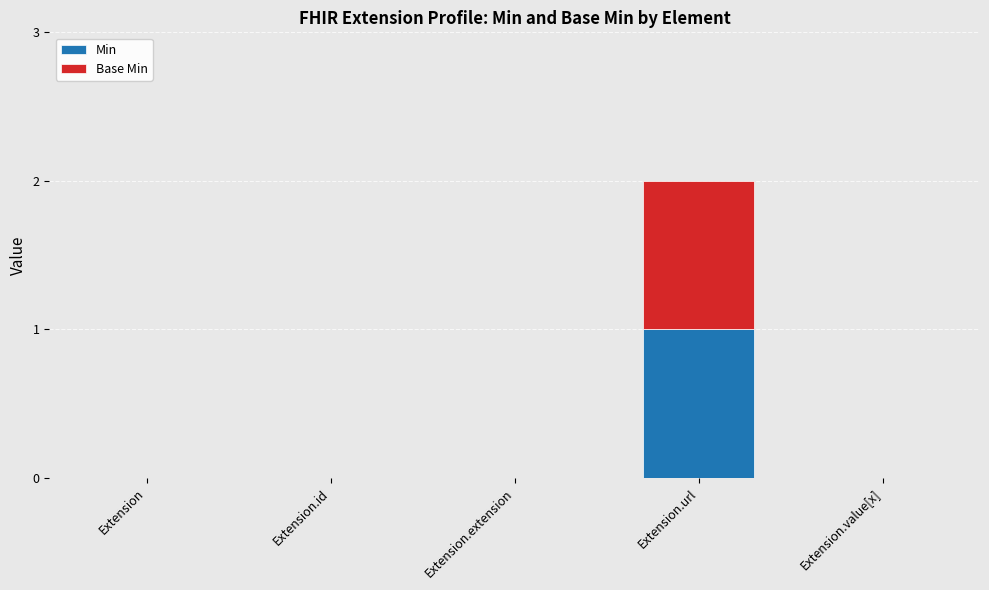

The value of Min at Extension.value[x] is 1. True or false?

False